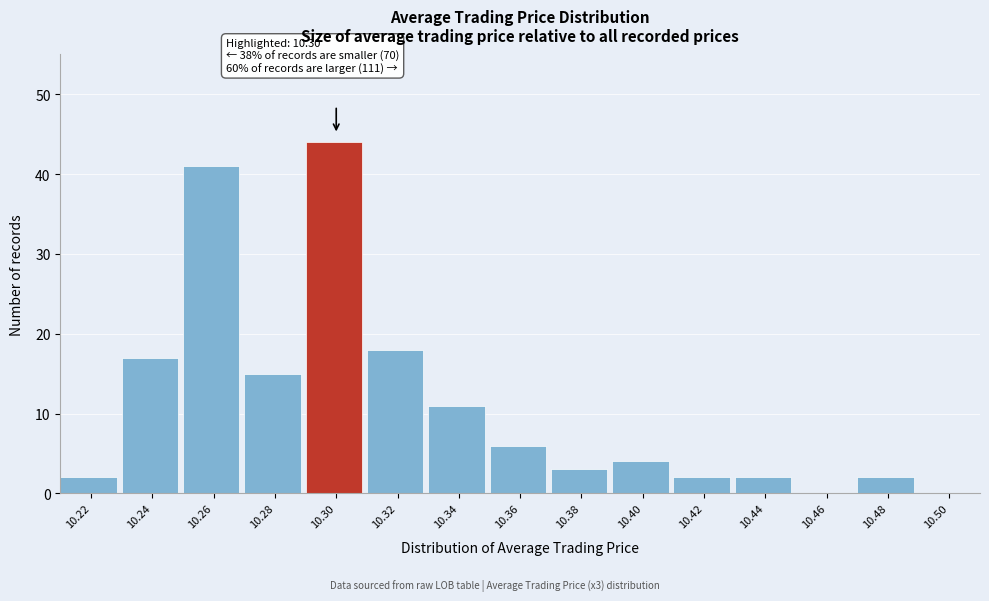

Reading left to right, what are all the values shown in this chart?

10.22=2	10.24=17	10.26=41	10.28=15	10.30=44	10.32=18	10.34=11	10.36=6	10.38=3	10.40=4	10.42=2	10.44=2	10.46=0	10.48=2	10.50=0